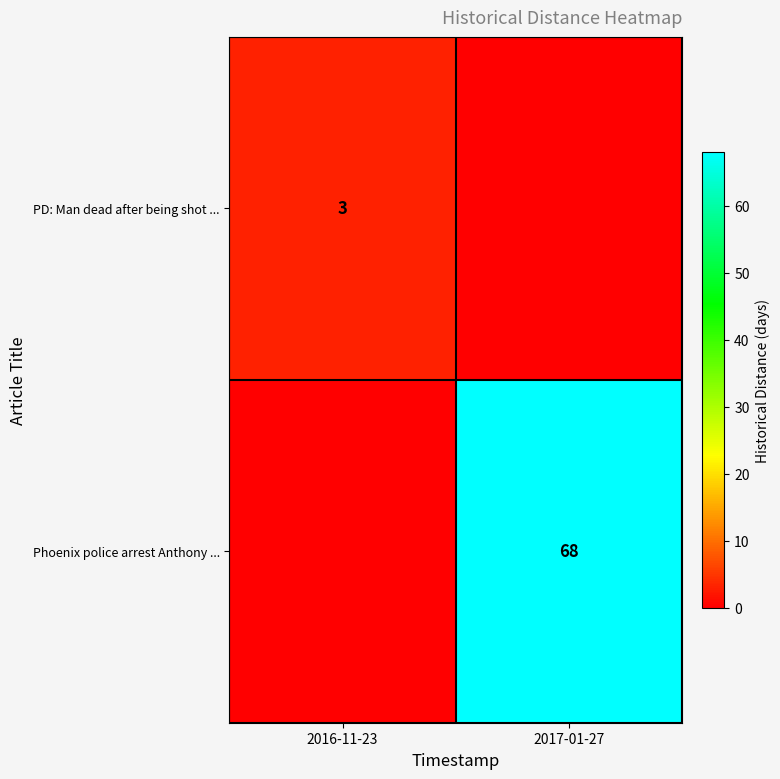

True or false: Phoenix police arrest Anthony ... has a value of 30 at 2017-01-27.

False